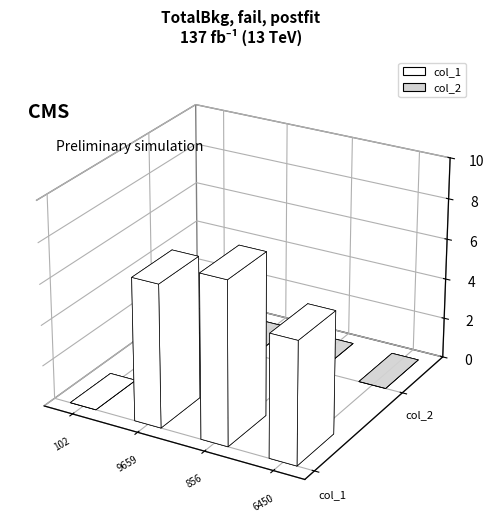

Rank the series by their average value, from highest to lowest.

col_1, col_2